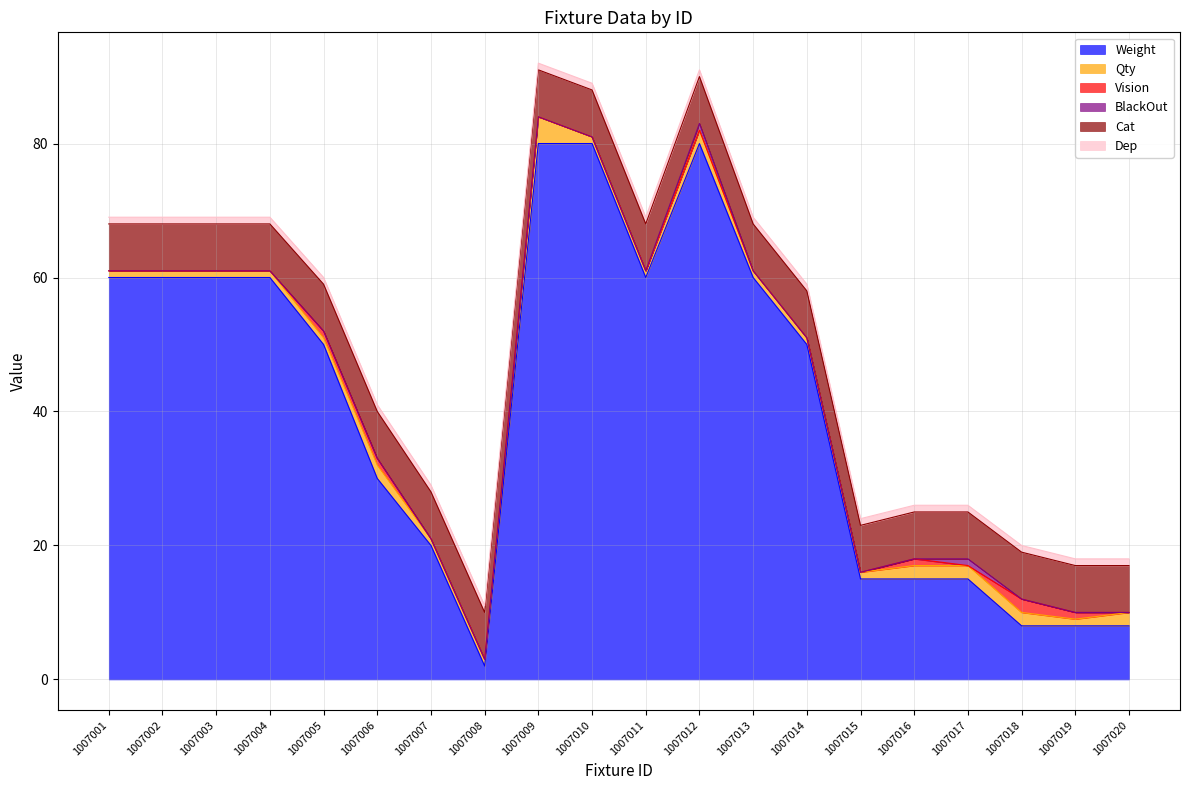

Reading left to right, what are all the values shown in this chart?

Weight: 1007001=60	1007002=60	1007003=60	1007004=60	1007005=50	1007006=30	1007007=20	1007008=2	1007009=80	1007010=80	1007011=60	1007012=80	1007013=60	1007014=50	1007015=15	1007016=15	1007017=15	1007018=8	1007019=8	1007020=8
Qty: 1007001=1	1007002=1	1007003=1	1007004=1	1007005=1	1007006=2	1007007=1	1007008=1	1007009=4	1007010=1	1007011=1	1007012=2	1007013=1	1007014=1	1007015=1	1007016=2	1007017=2	1007018=2	1007019=1	1007020=2
Vision: 1007001=0	1007002=0	1007003=0	1007004=0	1007005=1	1007006=1	1007007=0	1007008=0	1007009=0	1007010=0	1007011=0	1007012=0	1007013=0	1007014=0	1007015=0	1007016=1	1007017=0	1007018=2	1007019=1	1007020=0
BlackOut: 1007001=0	1007002=0	1007003=0	1007004=0	1007005=0	1007006=0	1007007=0	1007008=0	1007009=0	1007010=0	1007011=0	1007012=1	1007013=0	1007014=0	1007015=0	1007016=0	1007017=1	1007018=0	1007019=0	1007020=0
Cat: 1007001=7	1007002=7	1007003=7	1007004=7	1007005=7	1007006=7	1007007=7	1007008=7	1007009=7	1007010=7	1007011=7	1007012=7	1007013=7	1007014=7	1007015=7	1007016=7	1007017=7	1007018=7	1007019=7	1007020=7
Dep: 1007001=1	1007002=1	1007003=1	1007004=1	1007005=1	1007006=1	1007007=1	1007008=1	1007009=1	1007010=1	1007011=1	1007012=1	1007013=1	1007014=1	1007015=1	1007016=1	1007017=1	1007018=1	1007019=1	1007020=1